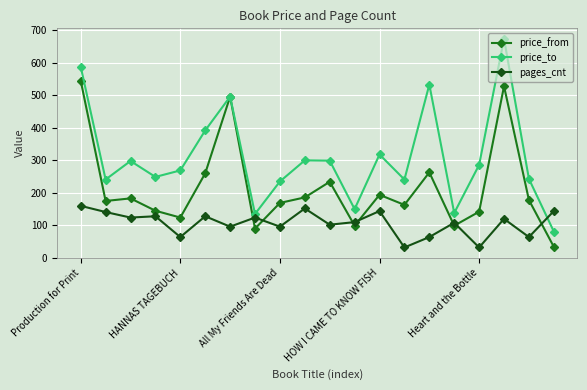

Rank the series by their average value, from highest to lowest.

price_to, price_from, pages_cnt